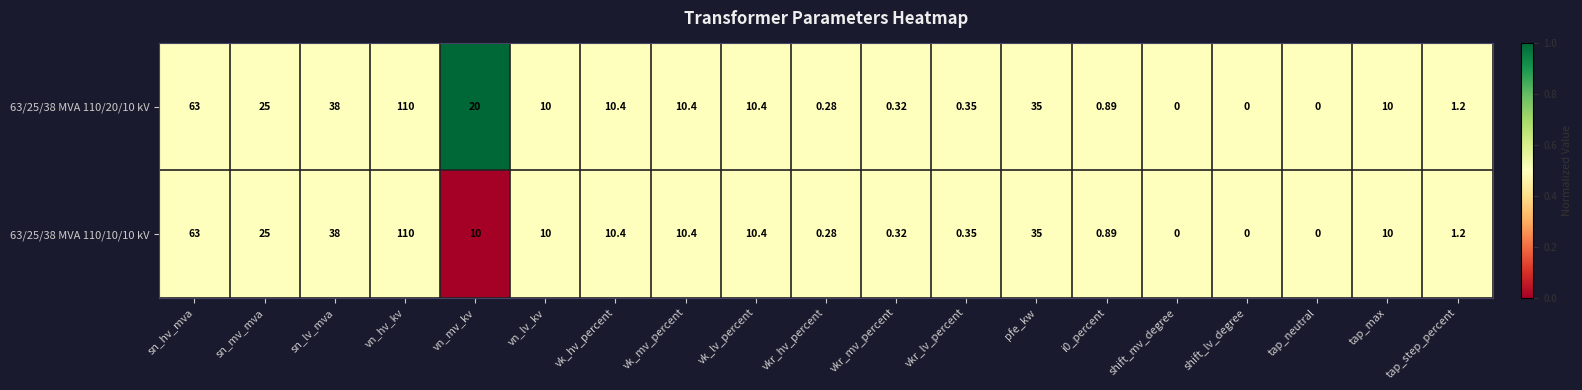

At which category does the chart reach its peak across all series?

vn_hv_kv